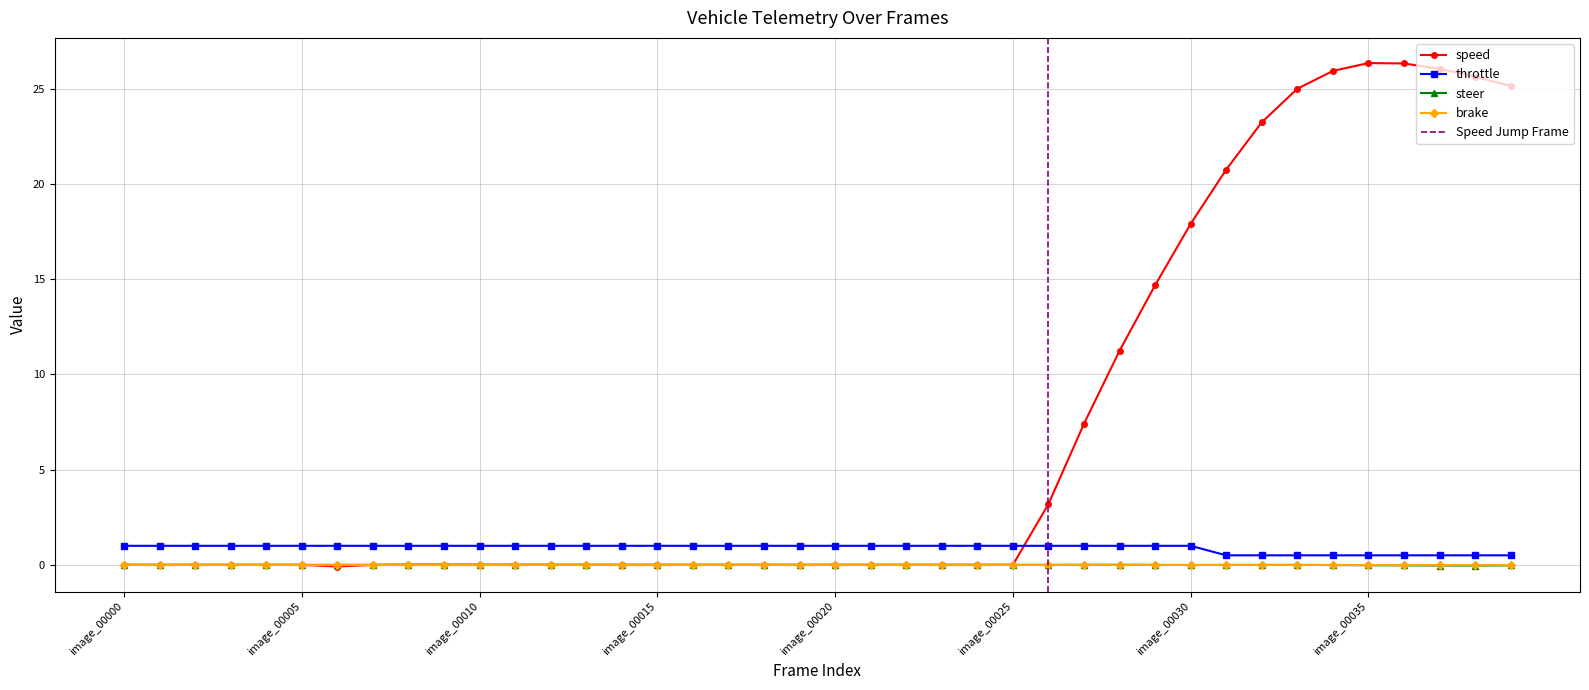

What is the smallest value displayed?

-0.1